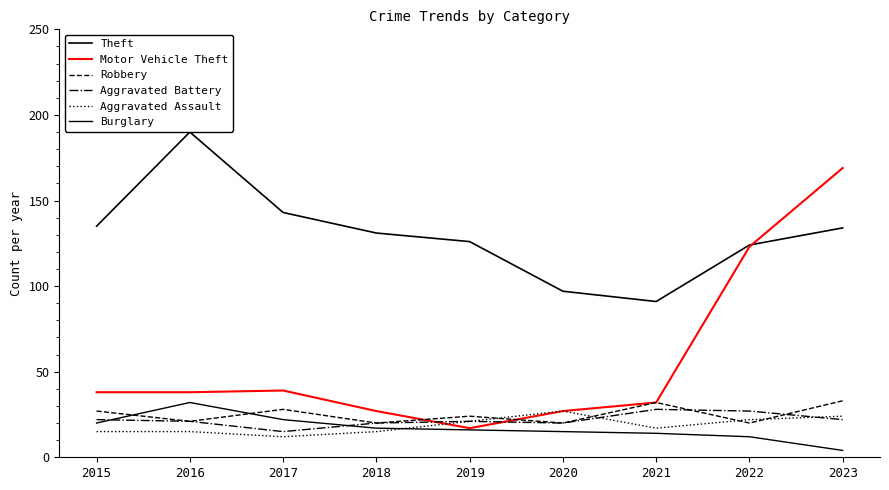

Is this an area chart (filled region under the line)?

No